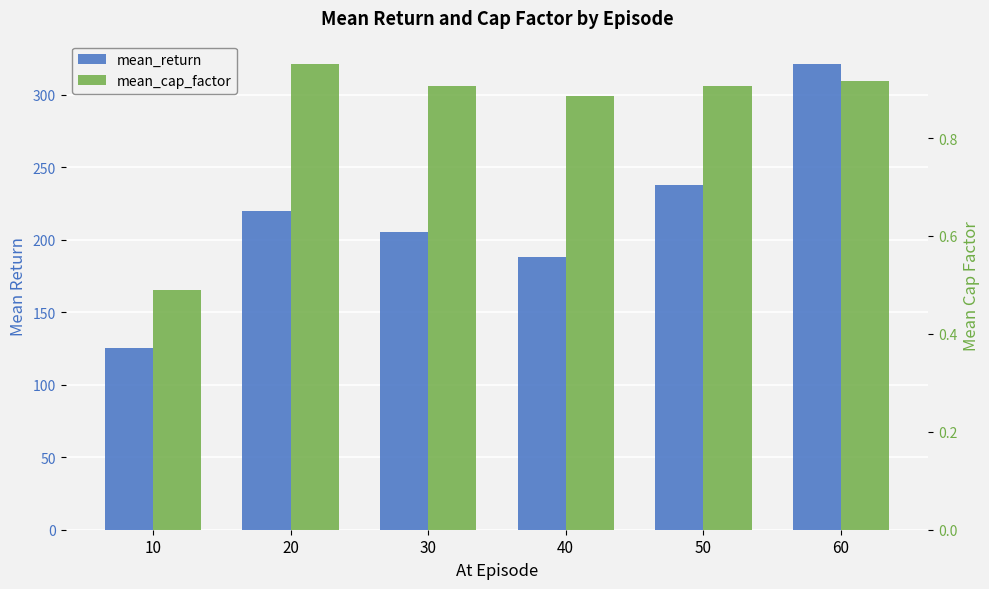

How many mean_cap_factor values are between 0 and 1?

6